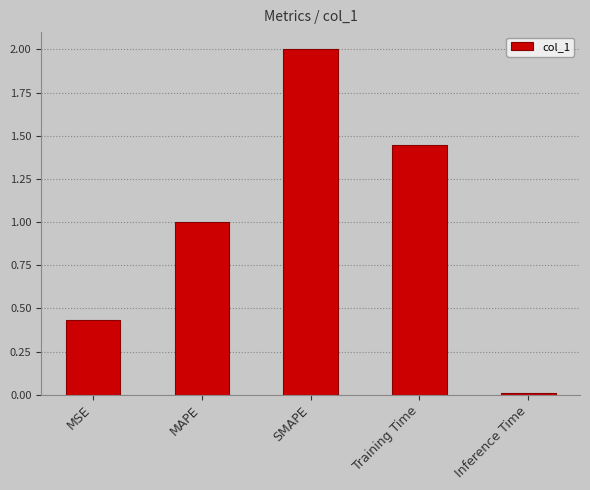

What is the change in value from MSE to Training Time?

+1.0